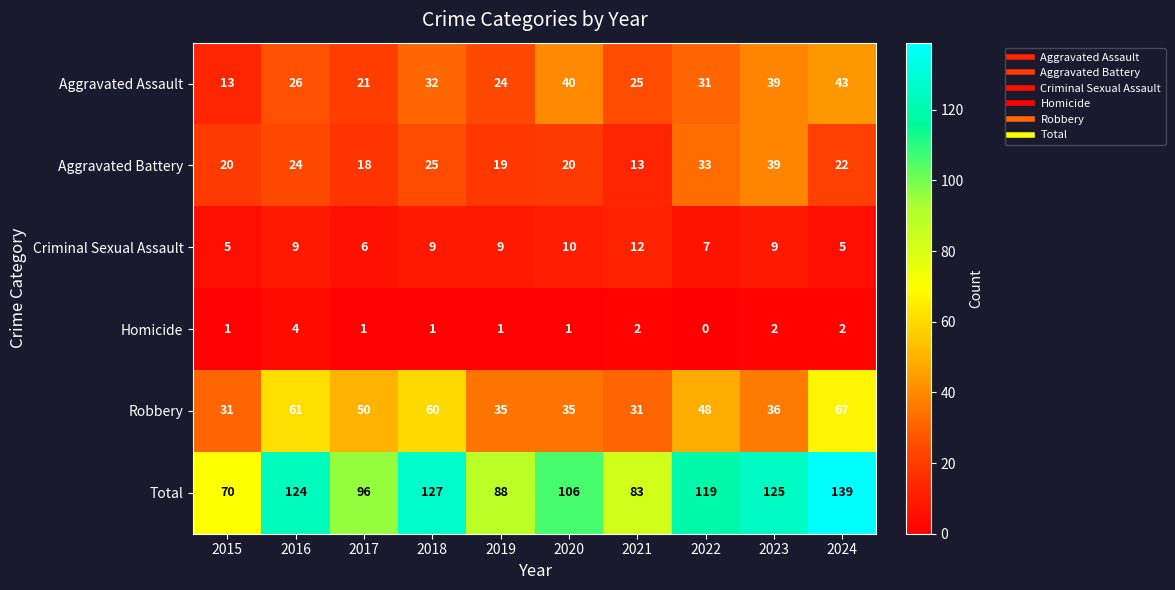

How many values in the Robbery series are below 48?

5